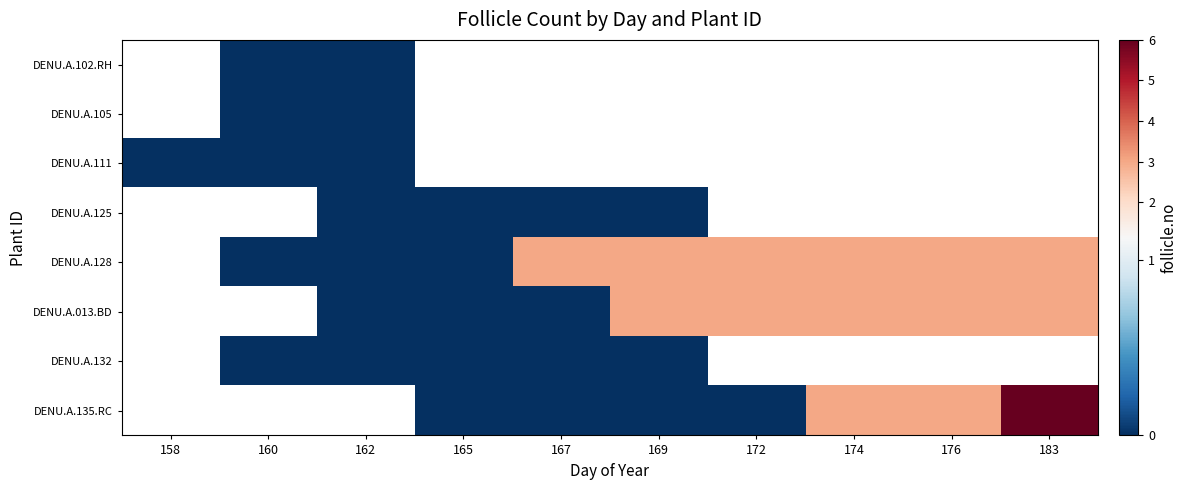

Rank the categories by DENU.A.105 value from highest to lowest.

158, 160, 162, 165, 167, 169, 172, 174, 176, 183